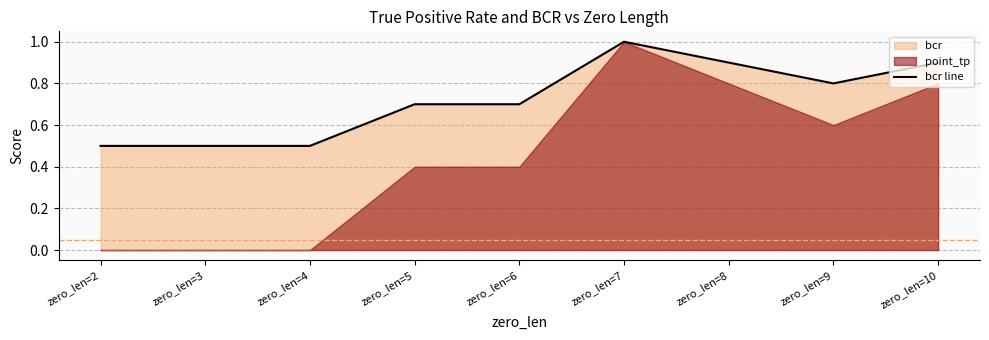

Which category has the lowest value across all series?

zero_len=2